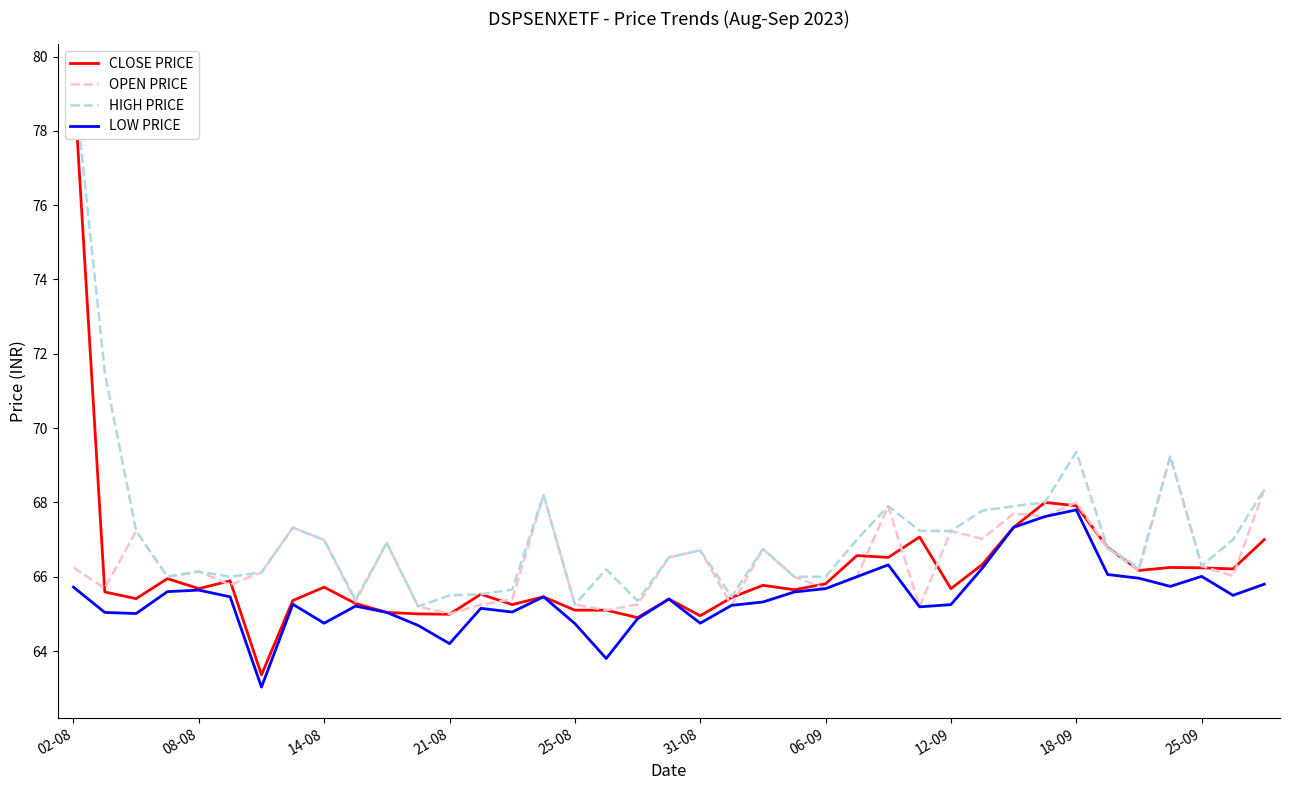

The value of CLOSE PRICE at 38 is 87.2. True or false?

False